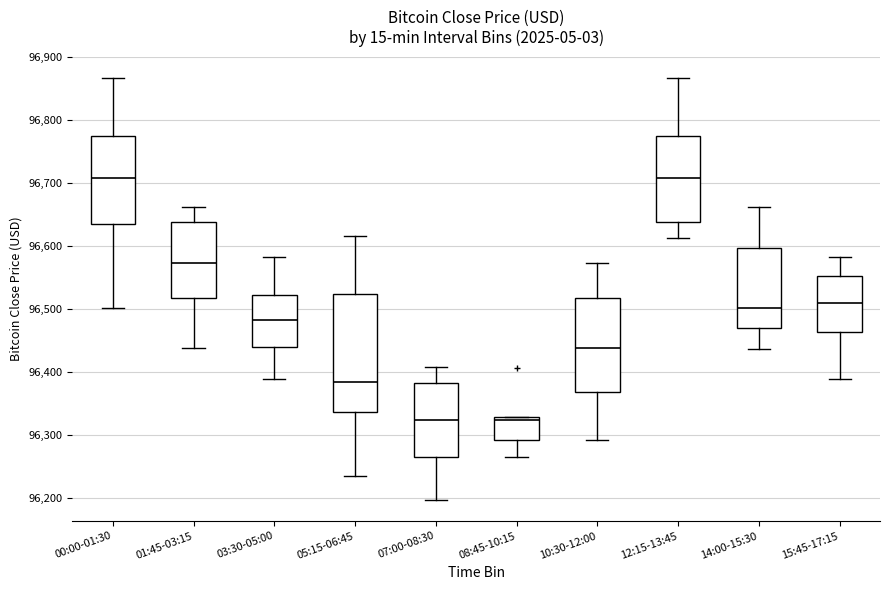

Comparing the boxes themselves (not the whiskers), which one is the tallest?

05:15-06:45